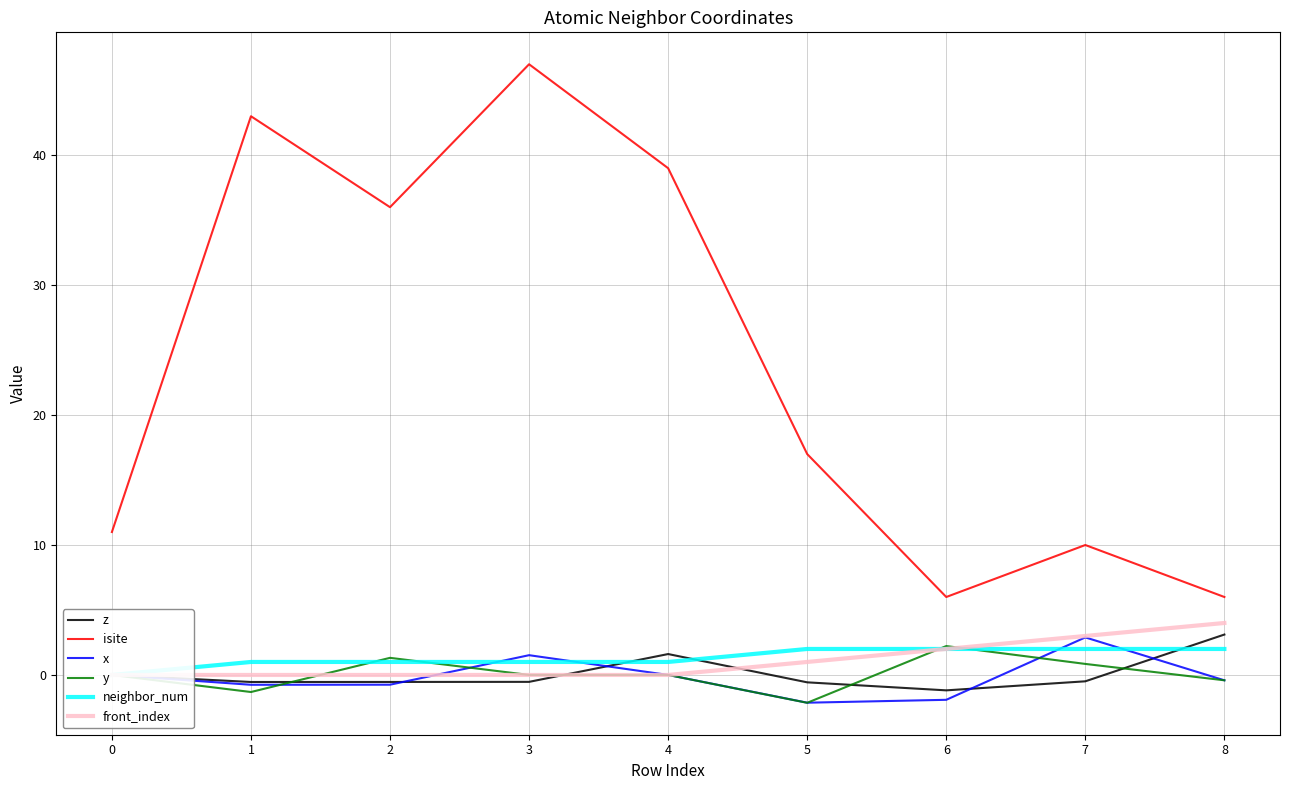

Is the value of front_index at 1 greater than the value of isite at 4?

No